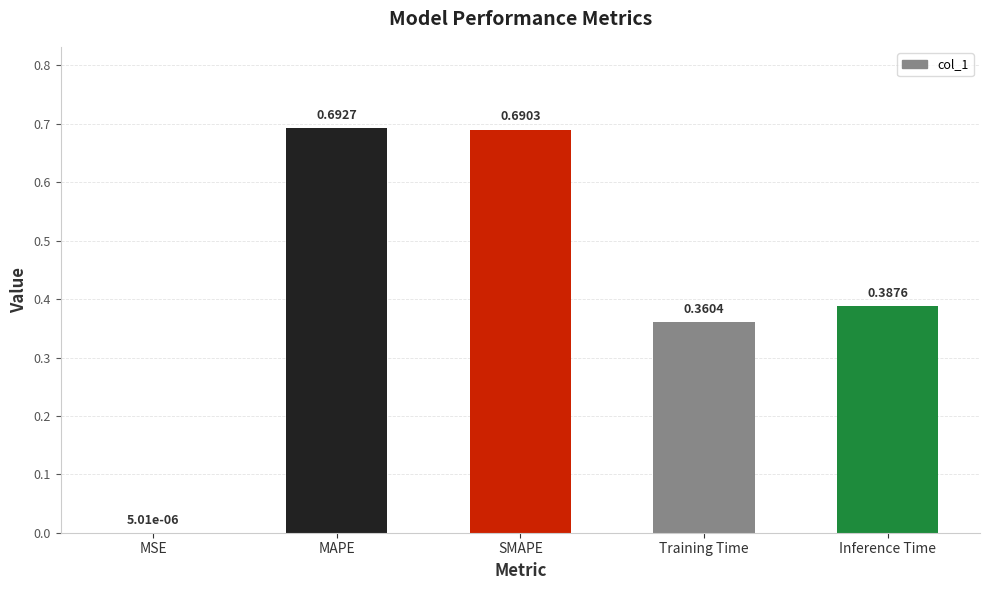

Which has a higher value, SMAPE or MSE?

SMAPE